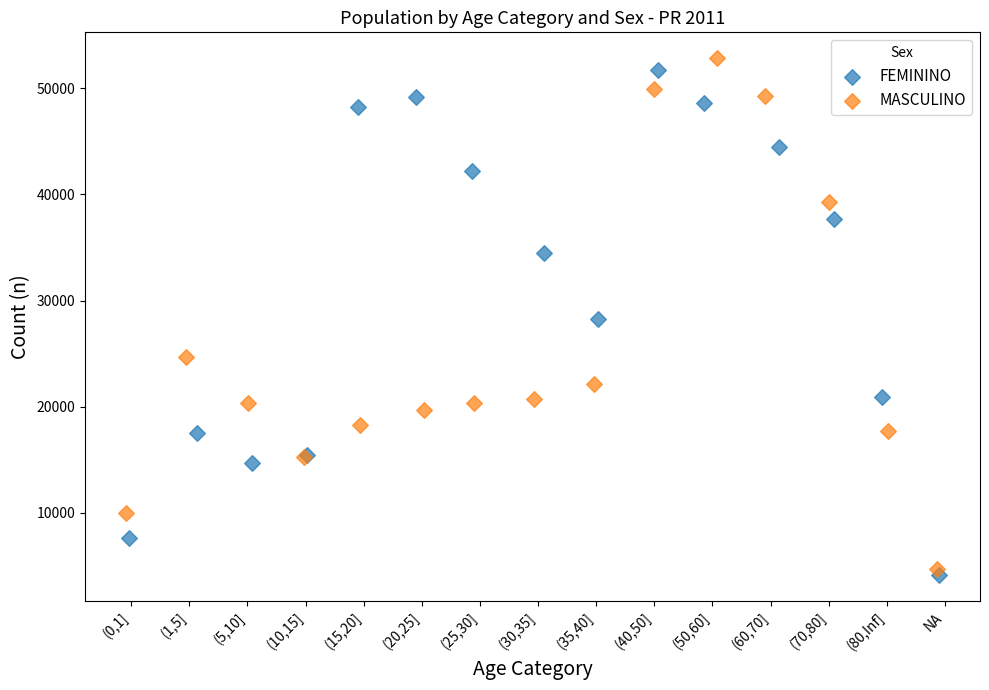

What are all the series names shown in the legend?

FEMININO, MASCULINO